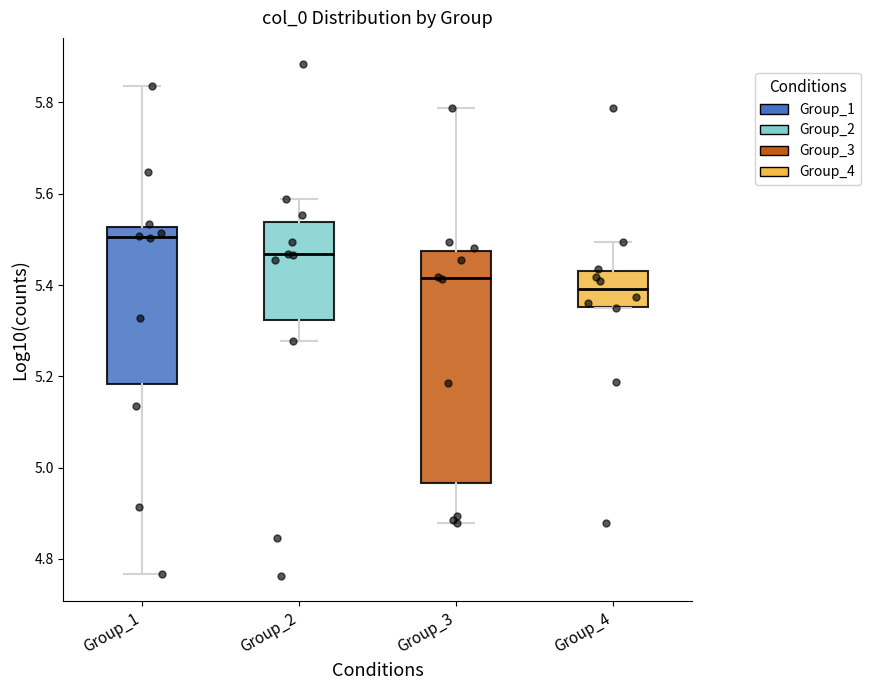

Comparing the boxes themselves (not the whiskers), which one is the tallest?

Group_3